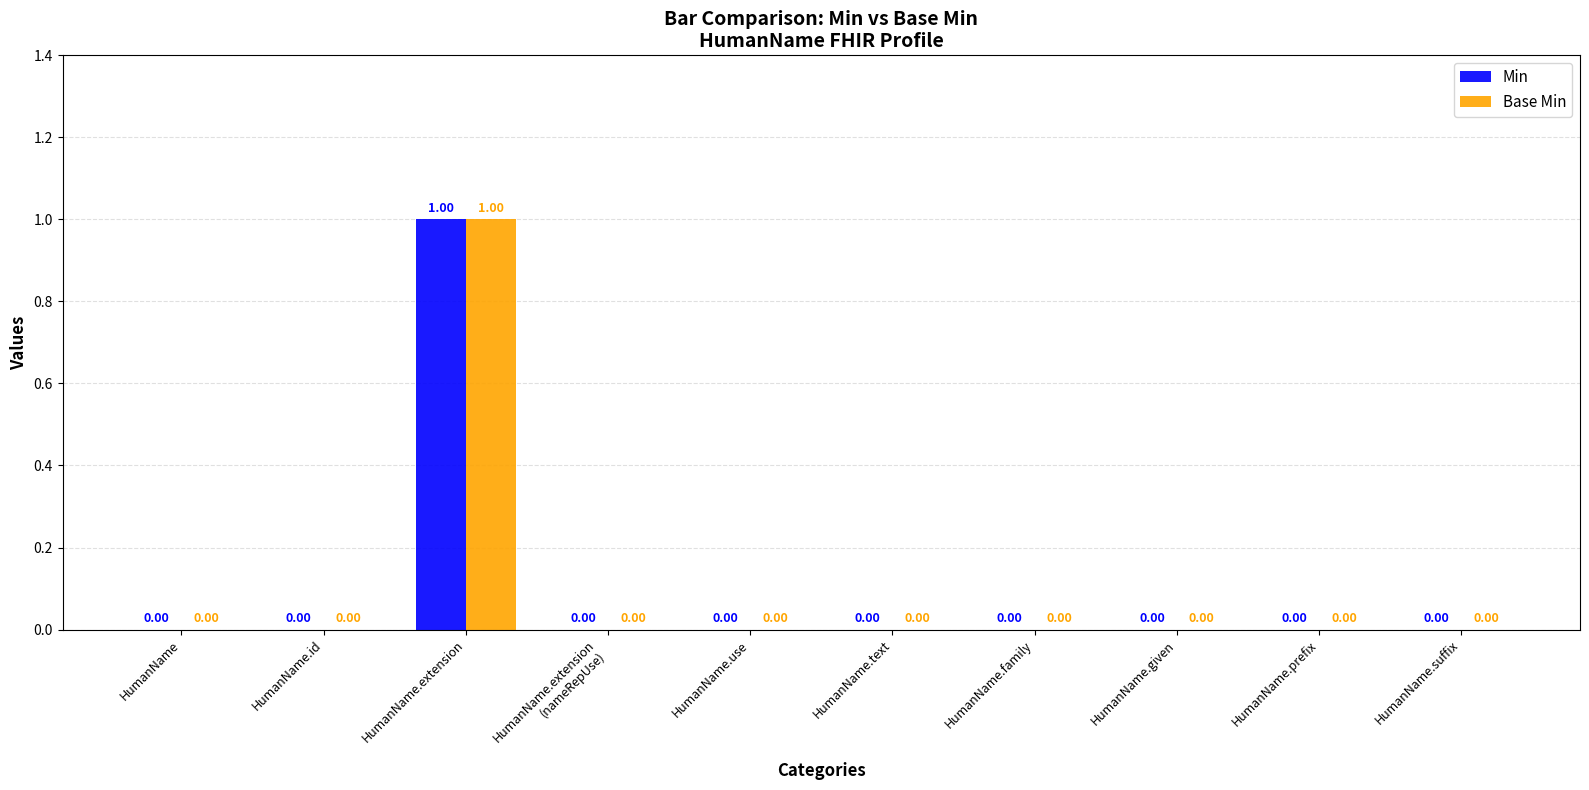

The value of Base Min at HumanName.text is 0. True or false?

True